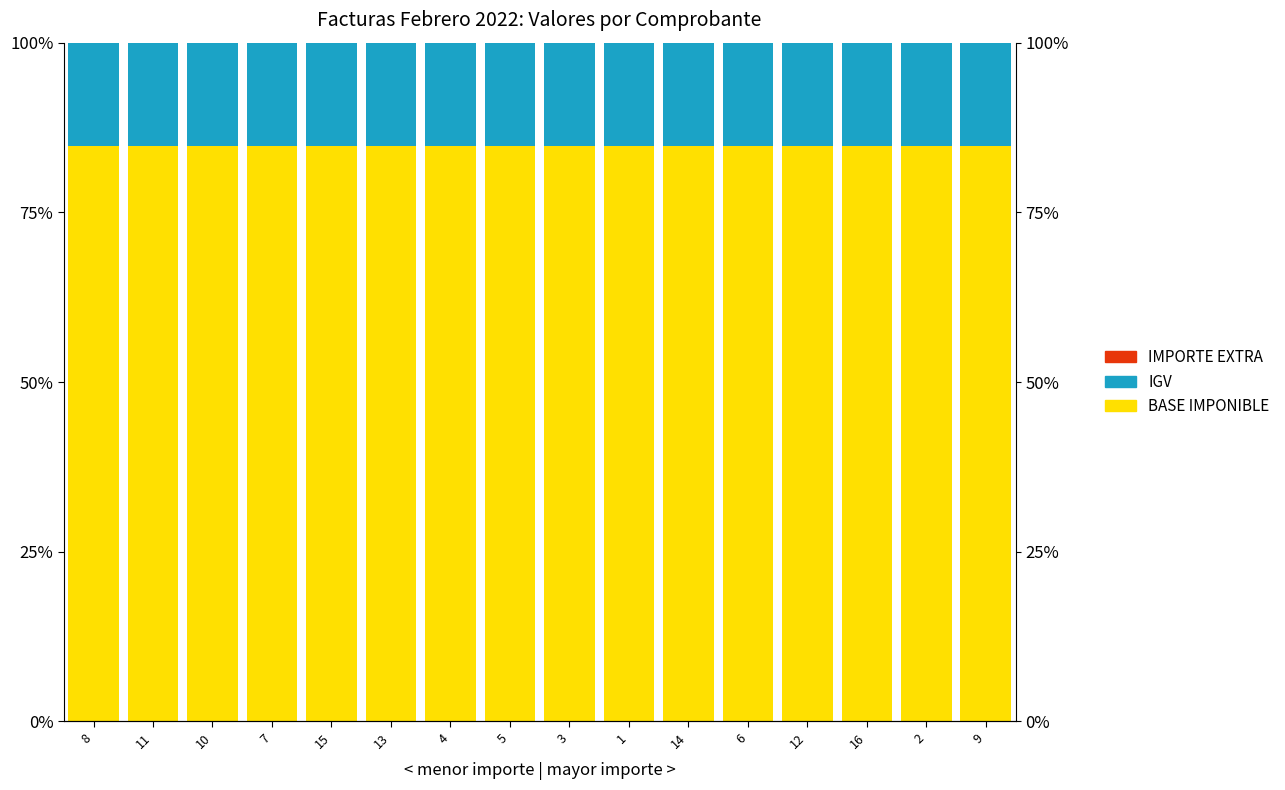

List the series in order of their overall mean, lowest first.

IMPORTE EXTRA, IGV, BASE IMPONIBLE